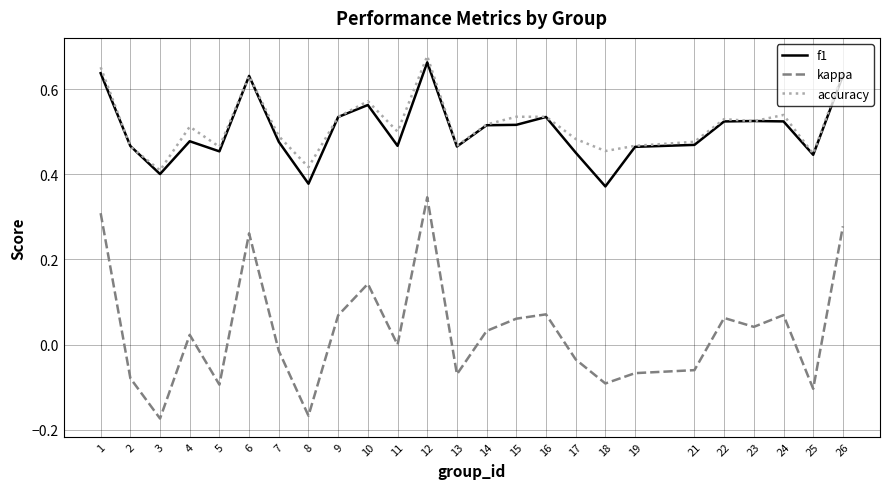

True or false: f1 and kappa intersect in this chart.

False